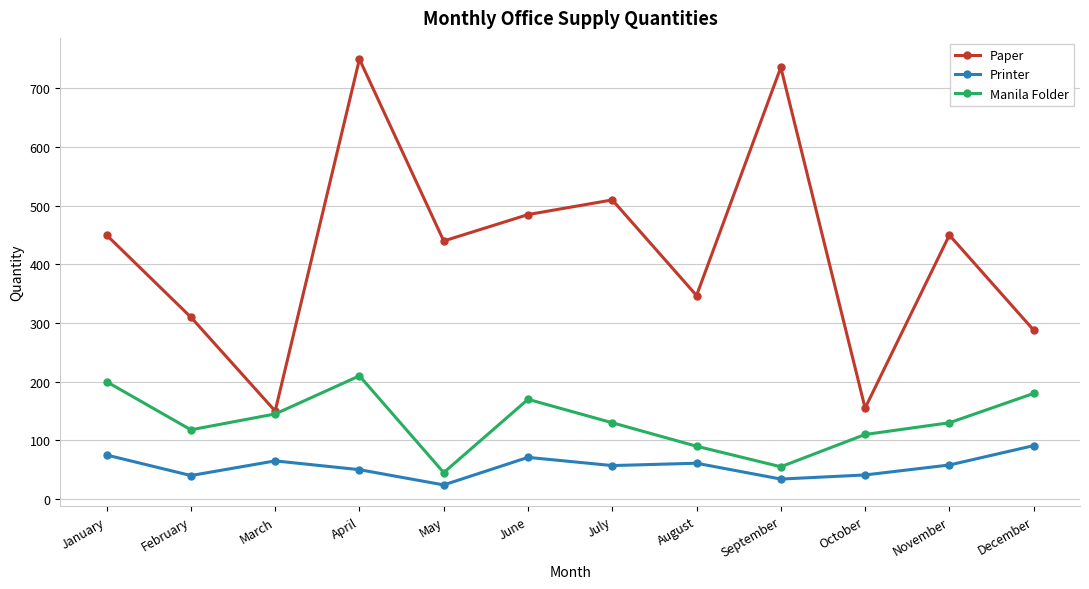

True or false: Paper and Printer intersect in this chart.

False